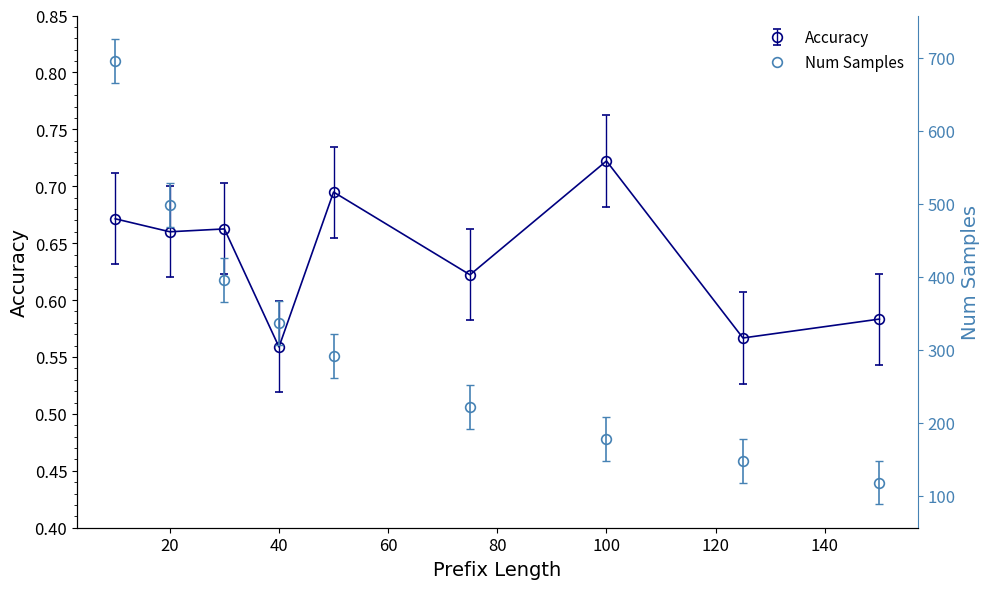

What is the maximum value shown in the chart?

696